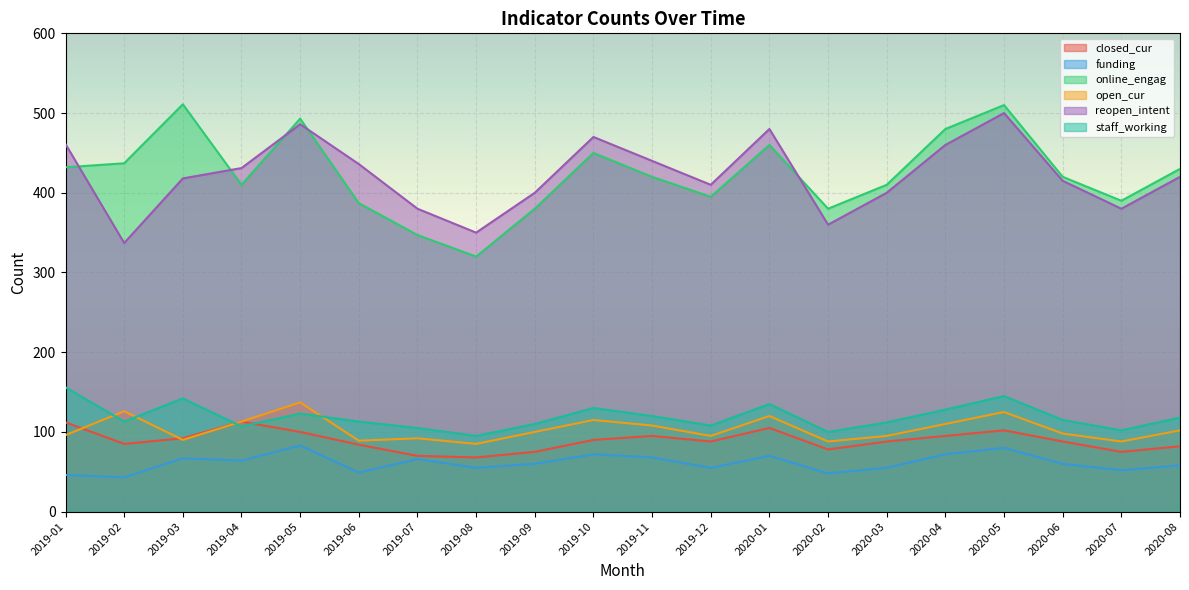

Does the chart display data point markers on the line(s)?

No